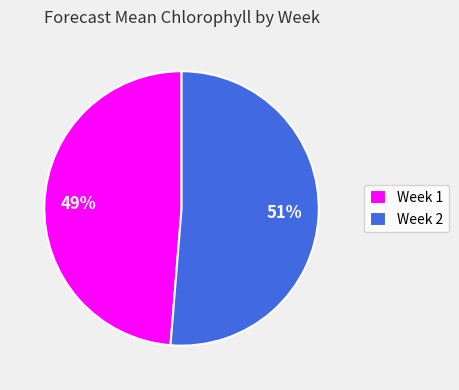

True or false: Week 2 accounts for 64% of the total.

False